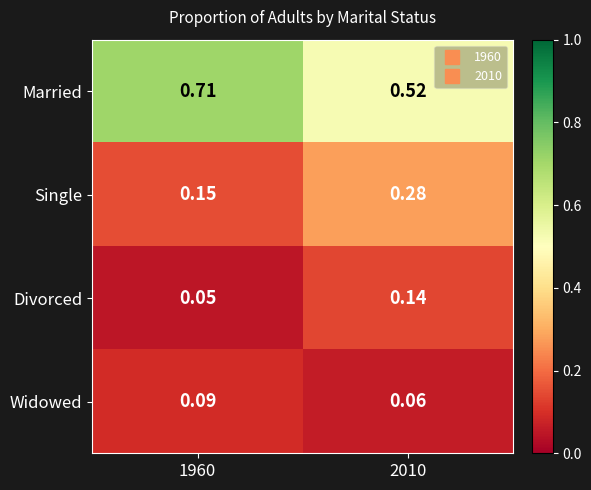

Which series has the largest total across all categories?

Married